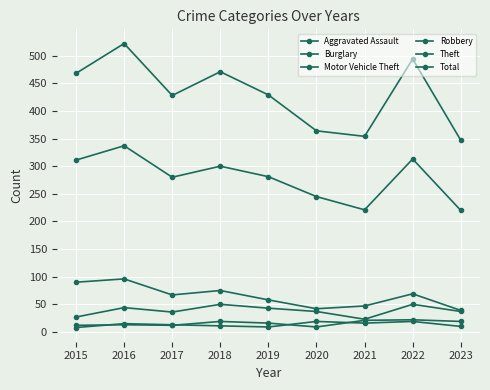

True or false: Total and Theft cross at least once.

False